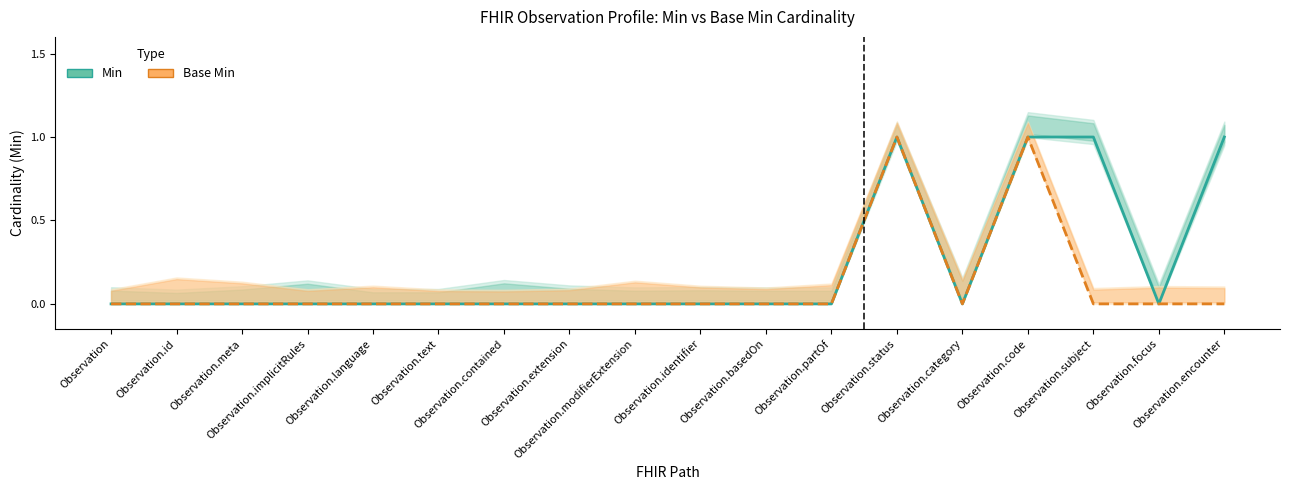

Which series changed the most between Observation.basedOn and Observation.code?

Min